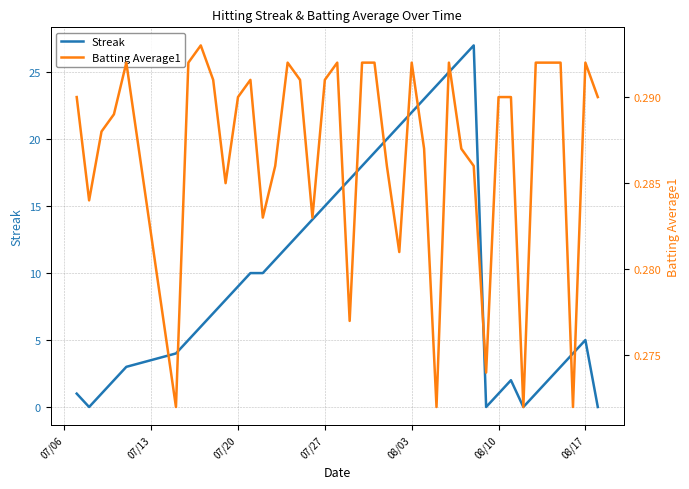

True or false: Batting Average1 has a value of 0.5 at 08/17.

False